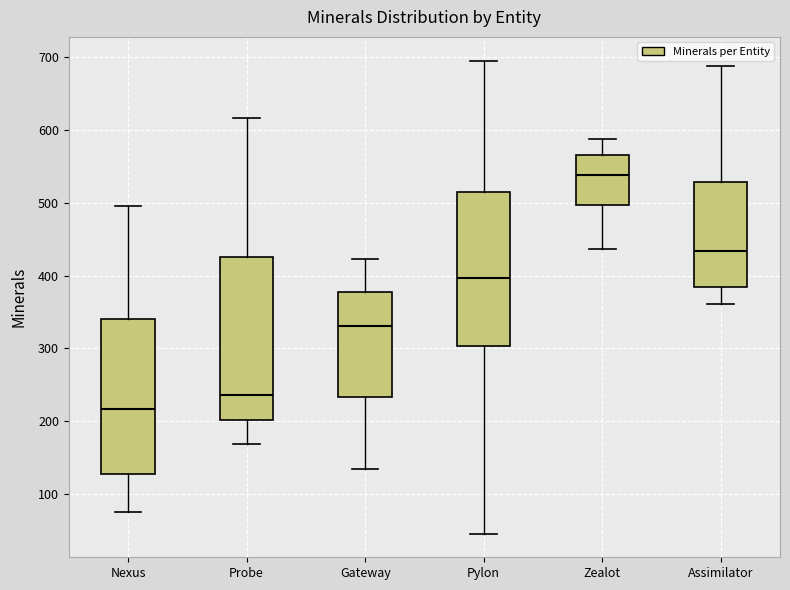

Reading left to right, transcribe this box plot: for each box, give where its median line is, the range the box spans, and where its two whiskers end, as read against the y-axis. The values are not printed on the chart, so give them approximately, as read against the axis.

Nexus: median 220, box 130 to 340, whiskers 80 to 500
Probe: median 240, box 200 to 430, whiskers 170 to 620
Gateway: median 330, box 230 to 380, whiskers 140 to 420
Pylon: median 400, box 300 to 520, whiskers 50 to 700
Zealot: median 540, box 500 to 570, whiskers 440 to 590
Assimilator: median 430, box 380 to 530, whiskers 360 to 690